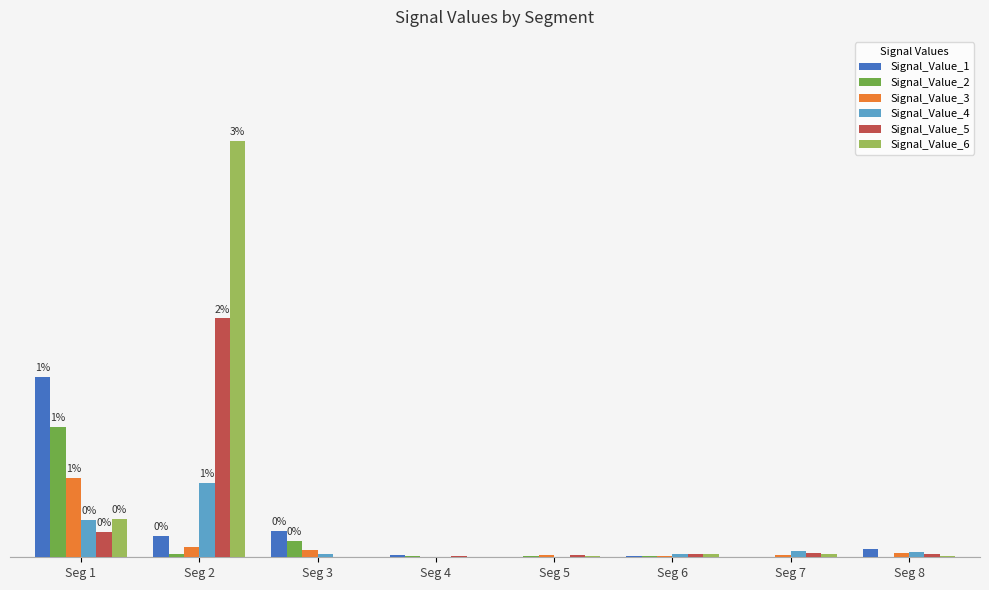

What are all the series names shown in the legend?

Signal_Value_1, Signal_Value_2, Signal_Value_3, Signal_Value_4, Signal_Value_5, Signal_Value_6